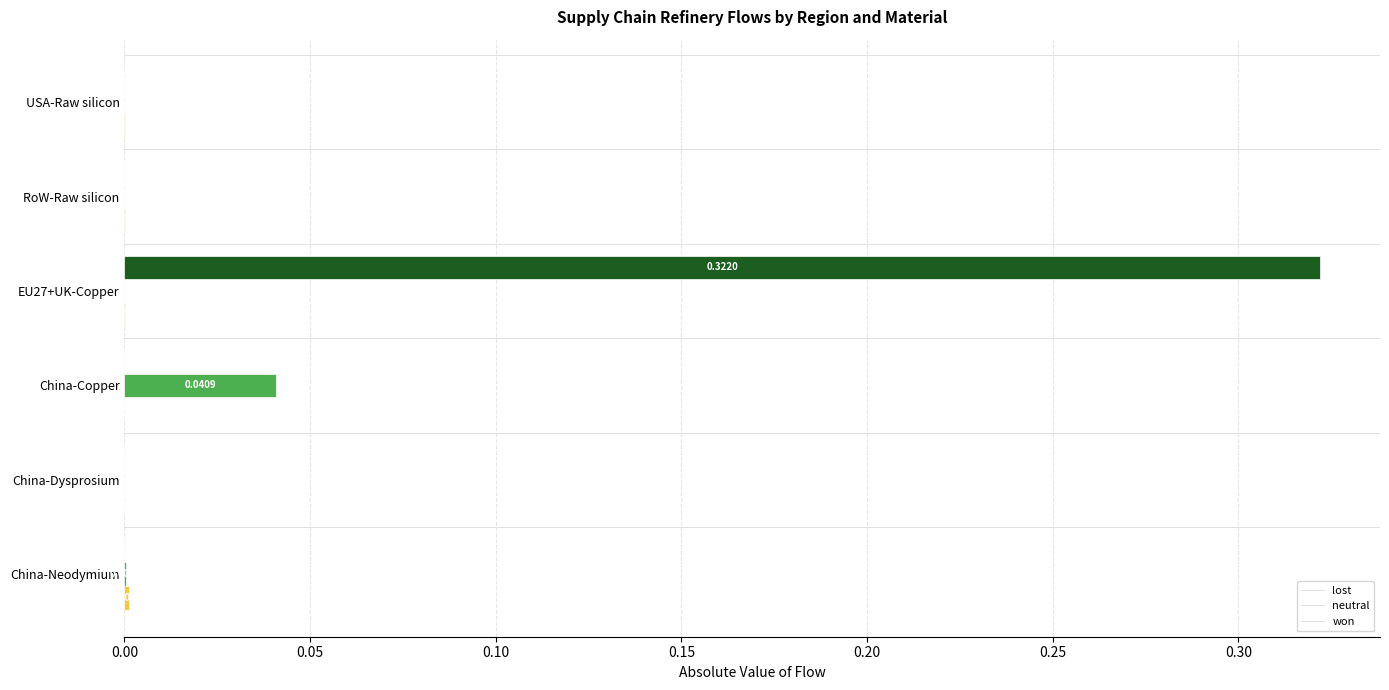

At which category is the sum across all series the highest?

EU27+UK-Copper